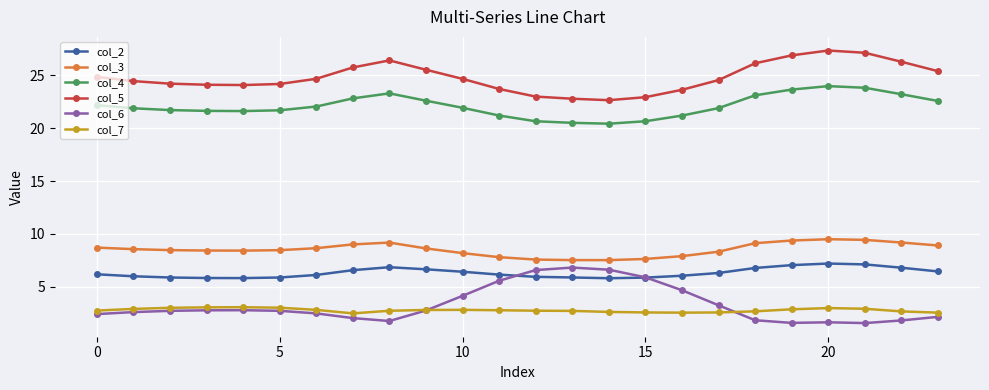

What is the maximum value for col_7?

3.1